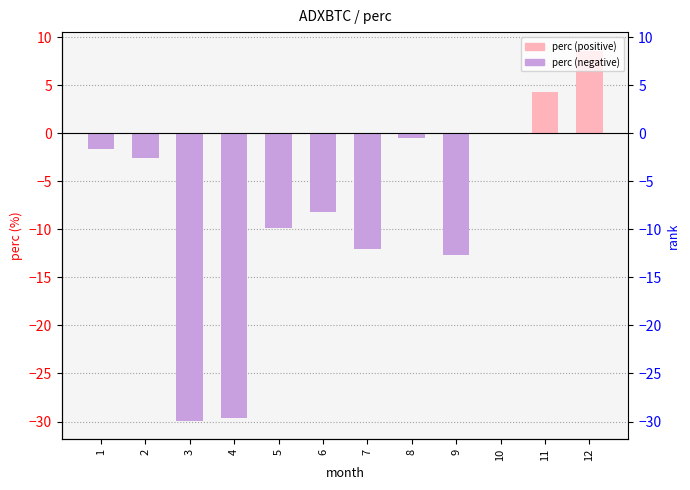

What is the sum of all values?

-94.3